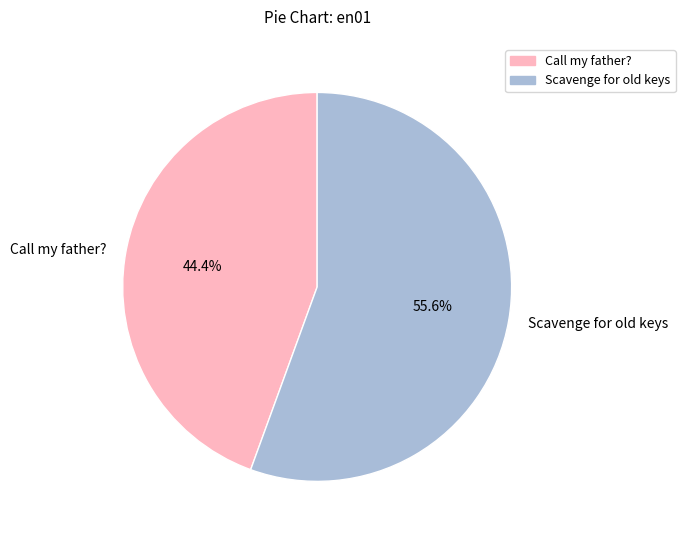

To the nearest percent, what is the combined percentage of Scavenge for old keys and Call my father??

100%